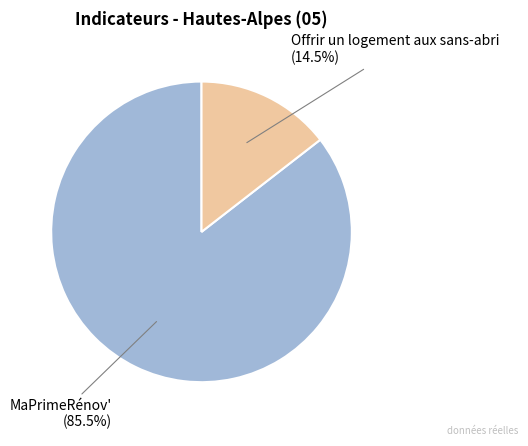

What portion of the pie excludes Offrir un logement aux sans-abri?

85.5%